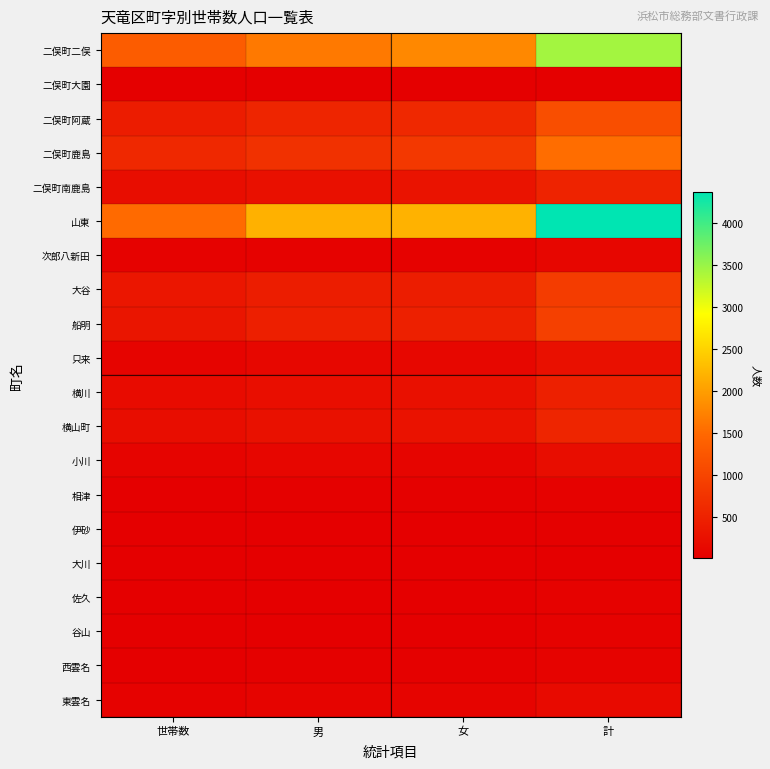

At how many categories does at least one series exceed 2674?

1